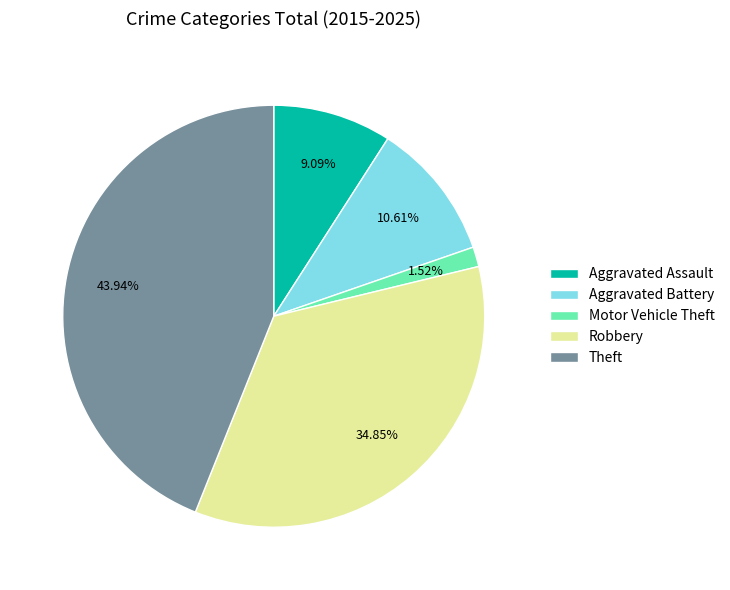

True or false: Theft accounts for 44% of the total.

True